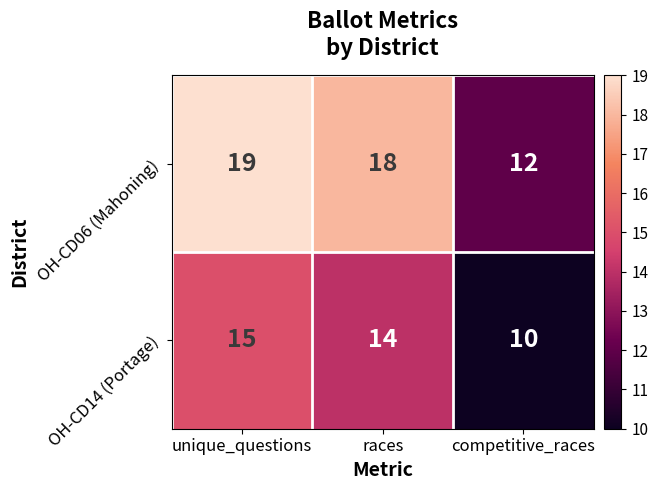

Reading left to right, transcribe all the data shown in this chart.

OH-CD06 (Mahoning): unique_questions=19	races=18	competitive_races=12
OH-CD14 (Portage): unique_questions=15	races=14	competitive_races=10